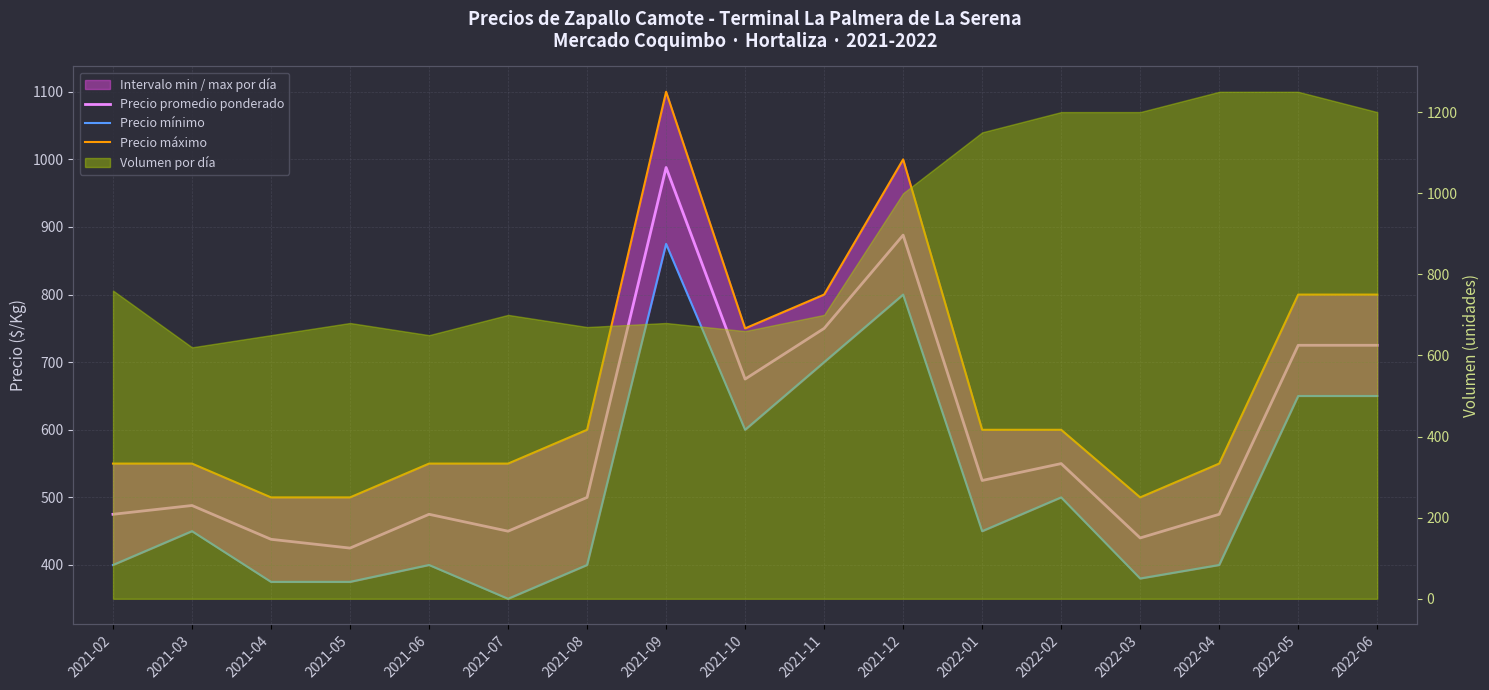

At which label is Precio máximo closest to 800?

2021-11